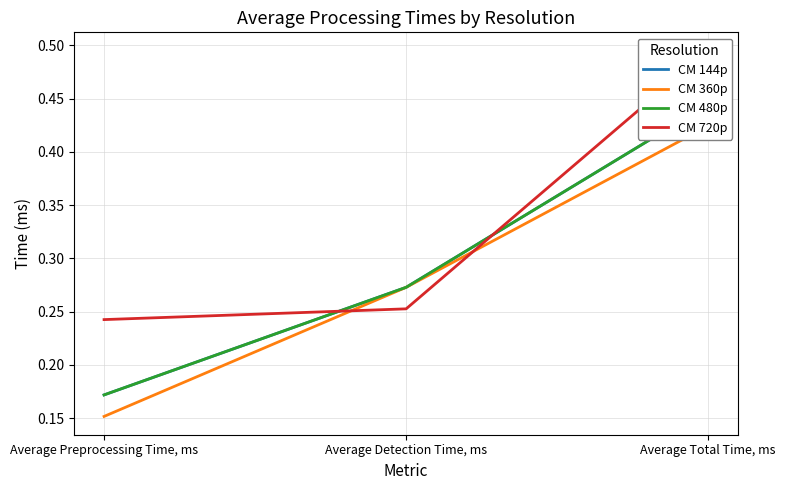

Reading left to right, transcribe all the data shown in this chart.

CM 144p: 0.2	0.3	0.4
CM 360p: 0.2	0.3	0.4
CM 480p: 0.2	0.3	0.4
CM 720p: 0.2	0.3	0.5